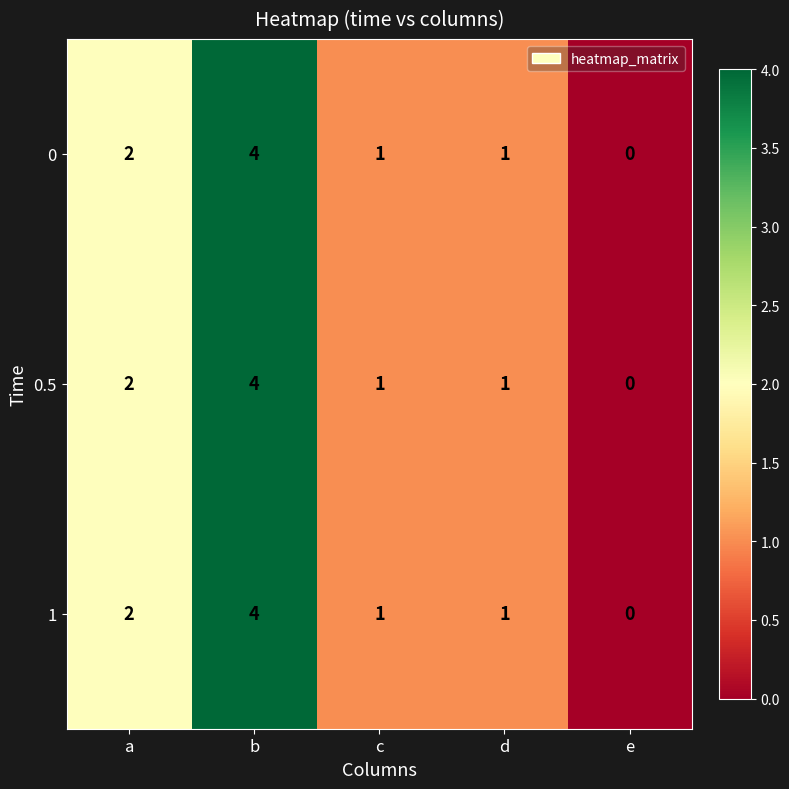

The value of 1 at a is 2. True or false?

True